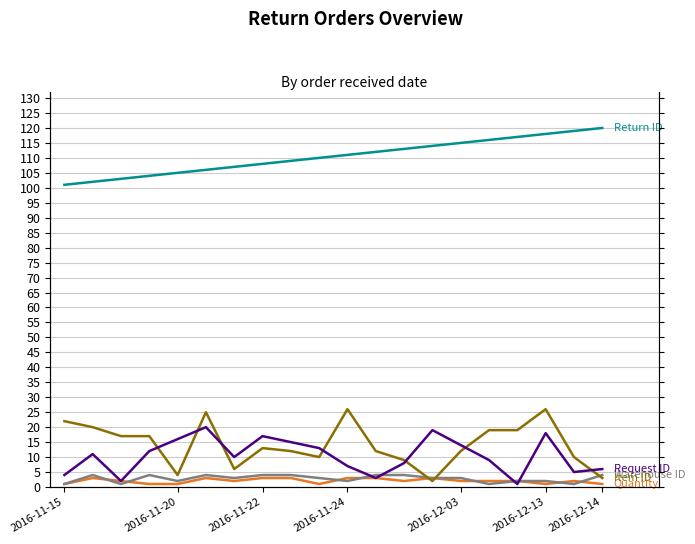

Between which two adjacent categories do Item ID and Warehouse ID first intersect?

12 and 13